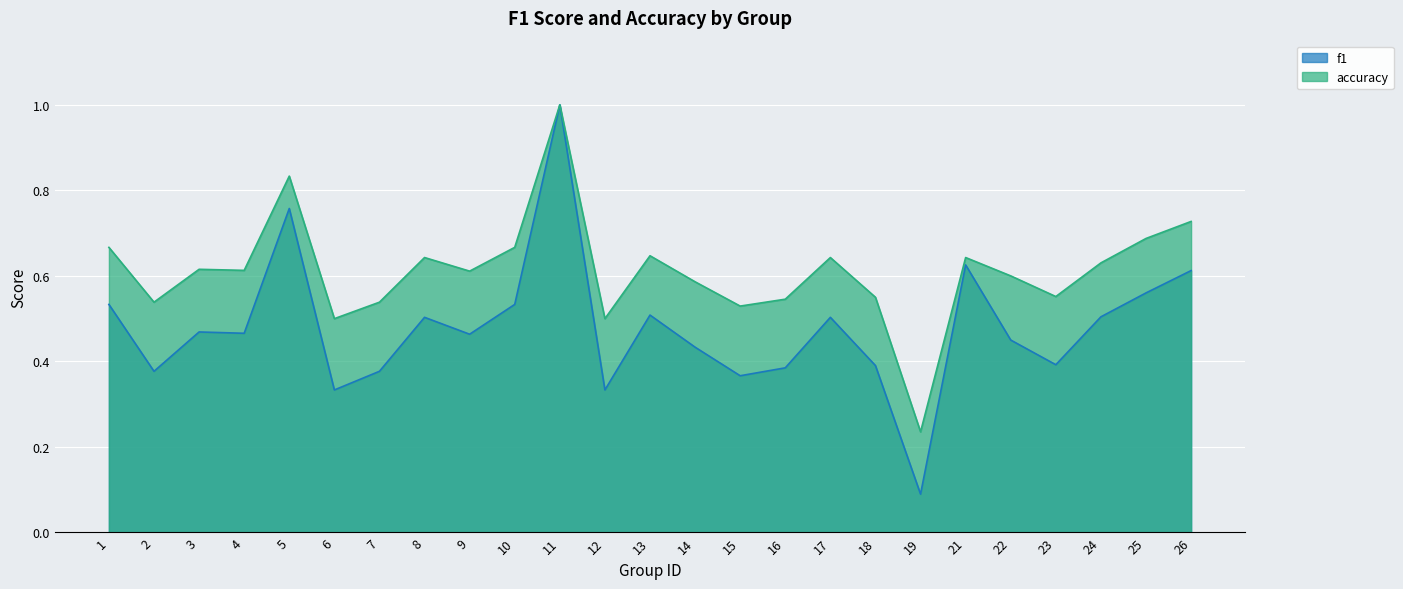

How many categories are shown in the chart?

25